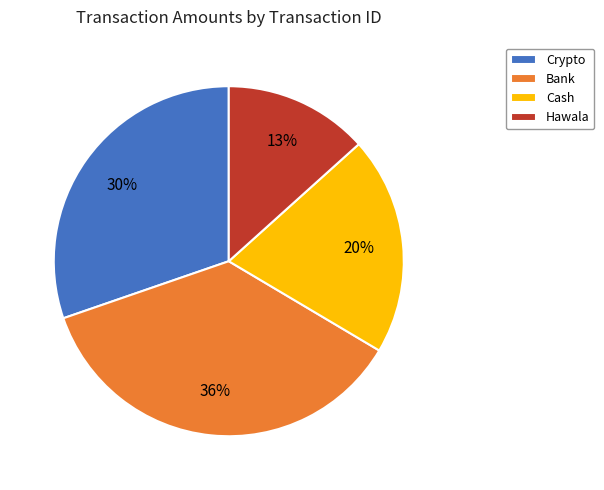

To the nearest percent, what is the difference between the Hawala and Bank slice percentages?

23%